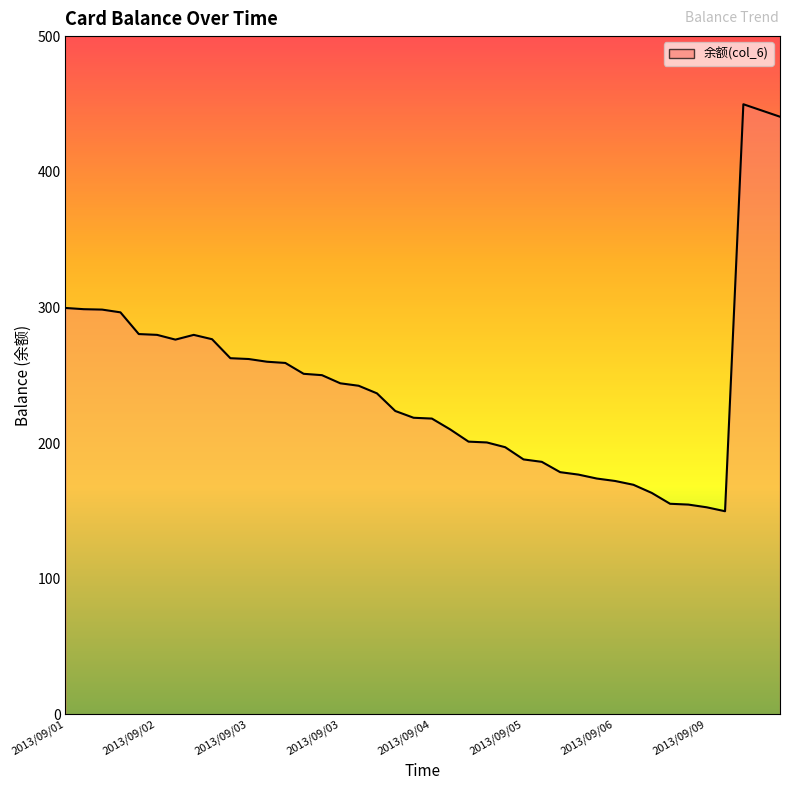

What is the maximum value shown in the chart?

449.8